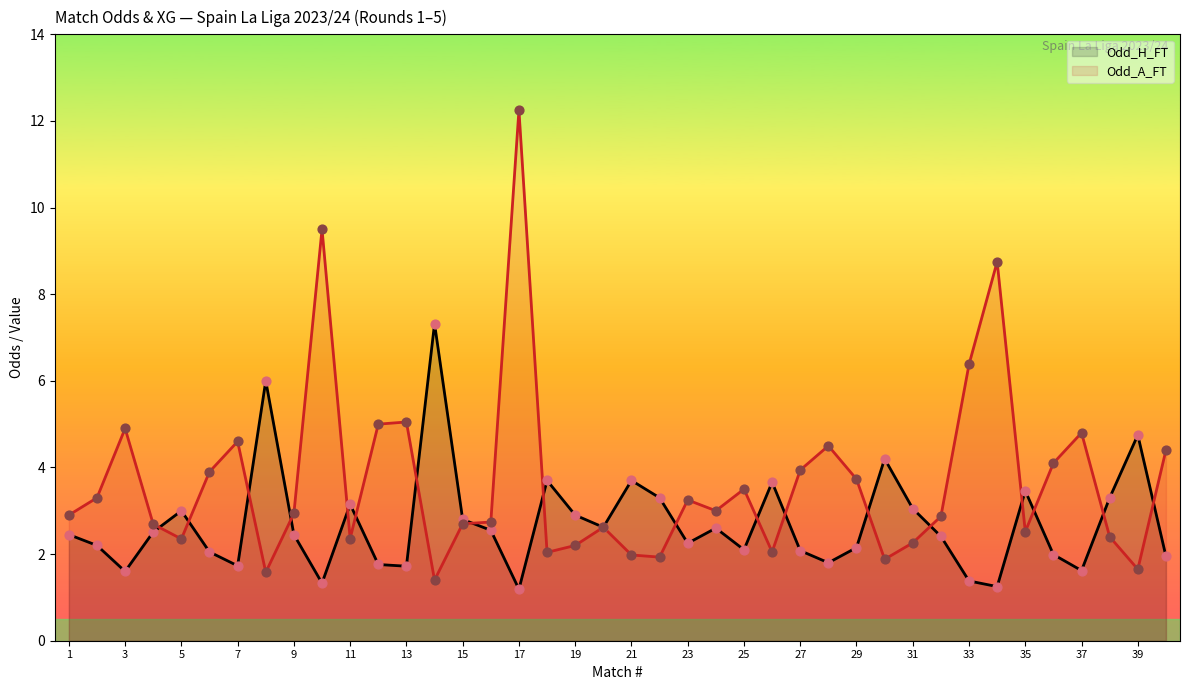

Is the value of Odd_H_FT at 3 greater than the value of Odd_A_FT at 35?

No